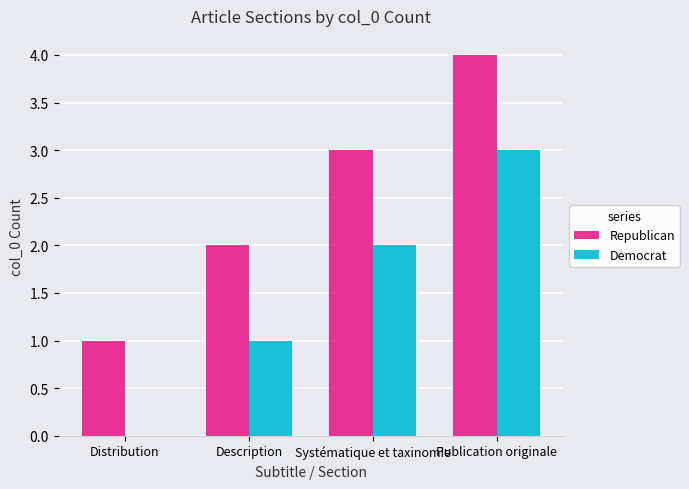

What is the highest value of the Democrat series?

3